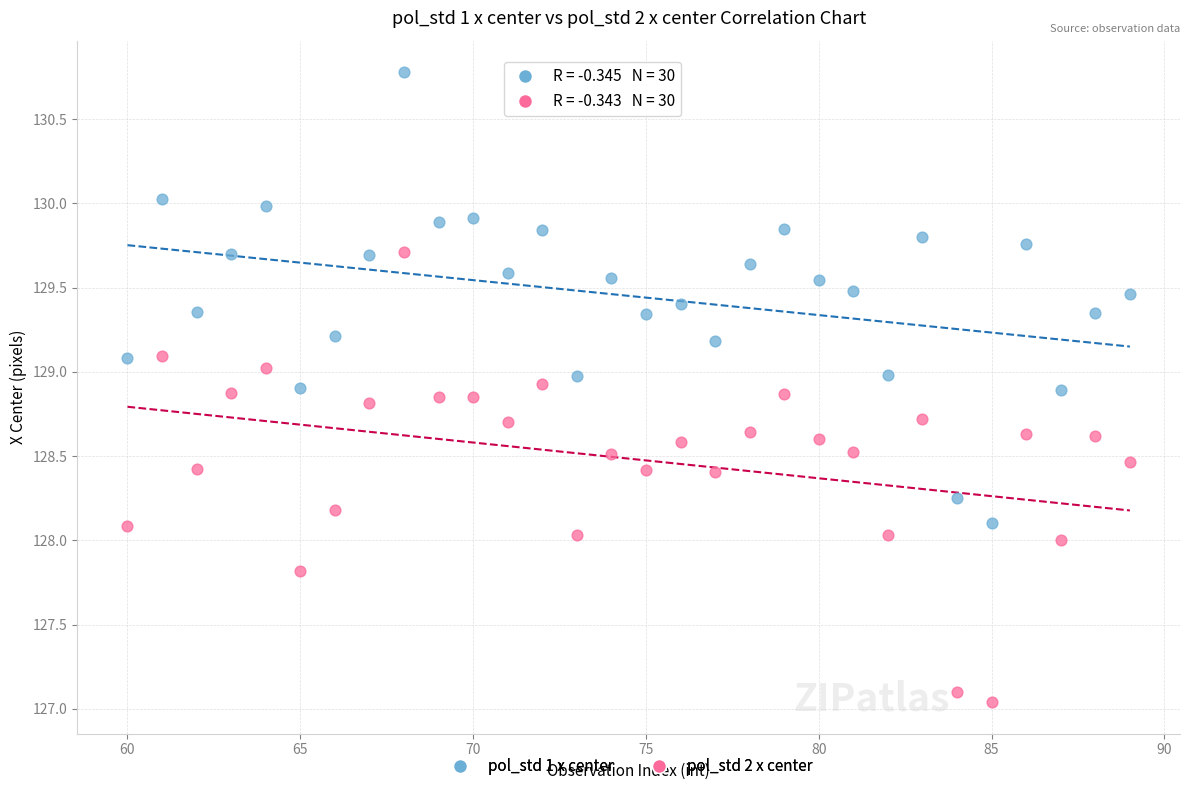

What are all the series names shown in the legend?

pol_std 1 x center, pol_std 2 x center